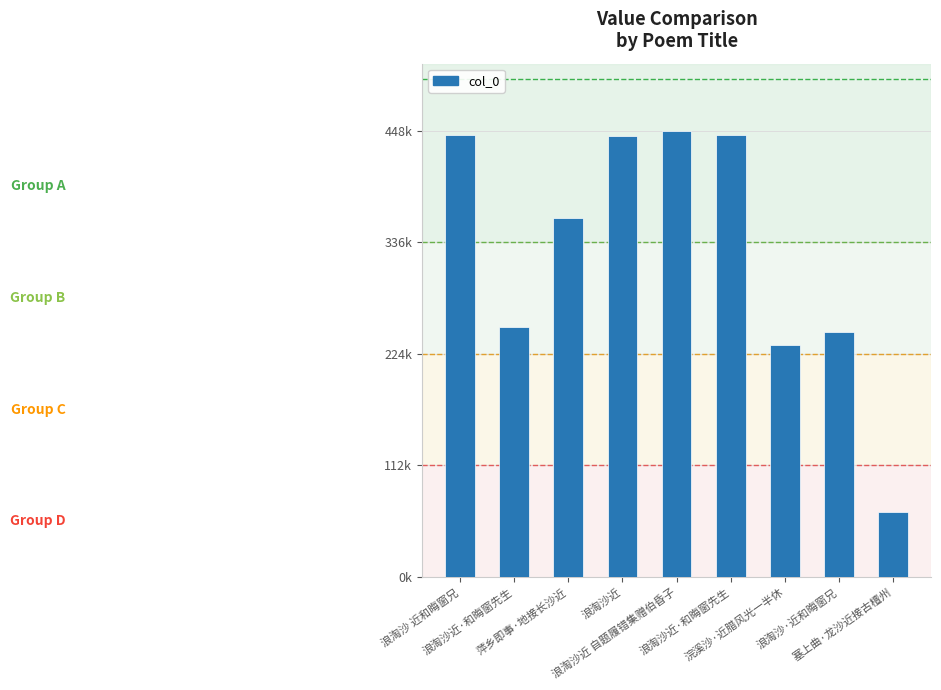

True or false: the data shows 233479 at 浣溪沙·近腊风光一半休.

True